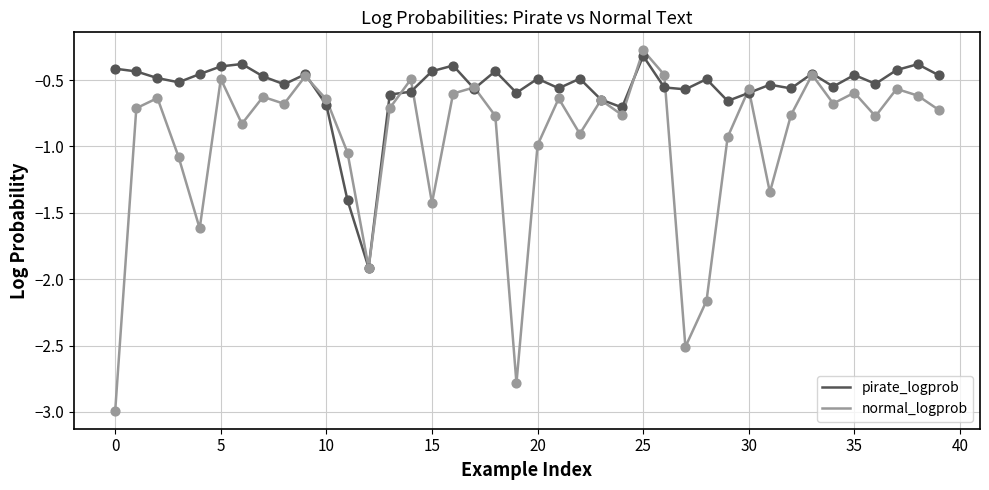

Which series has the largest total across all categories?

pirate_logprob